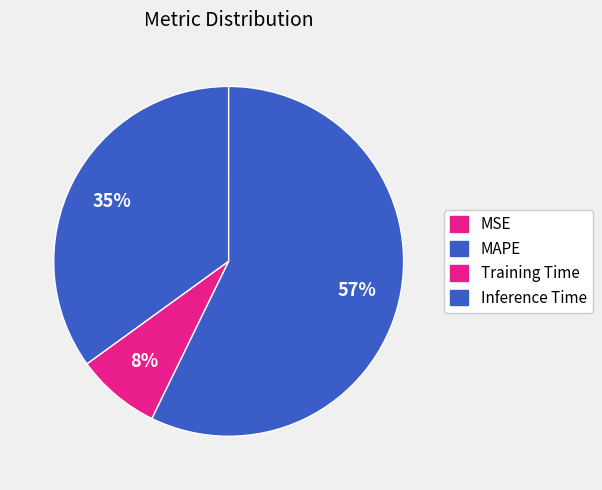

True or false: Training Time accounts for 8% of the total.

True